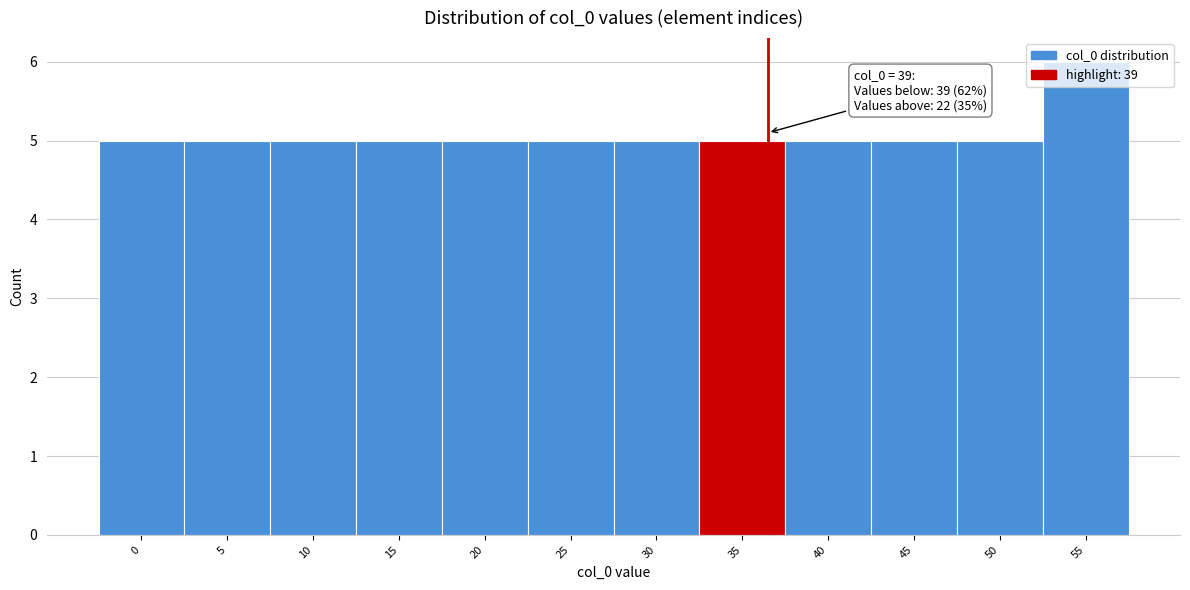

What is the approximate value at 10?

5